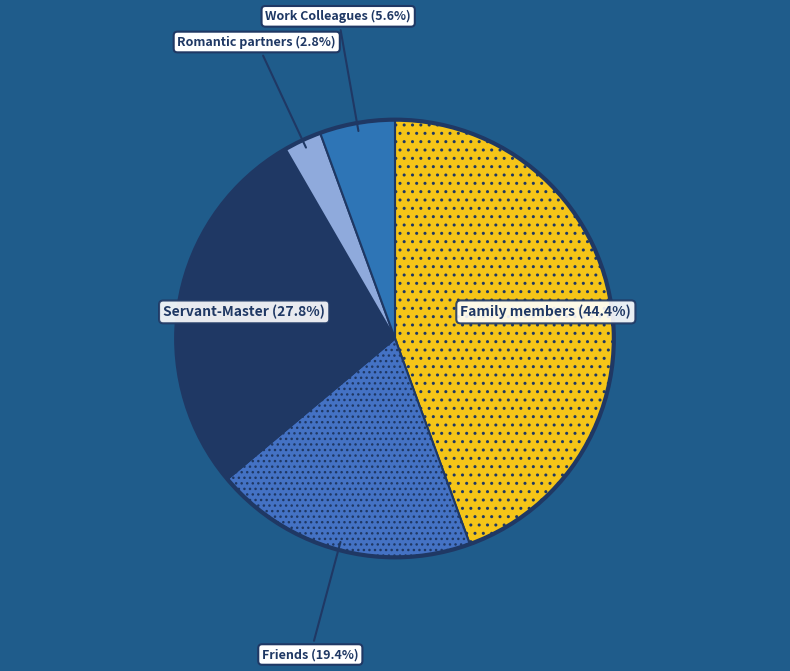

What is the smallest slice in the pie chart?

Romantic partners